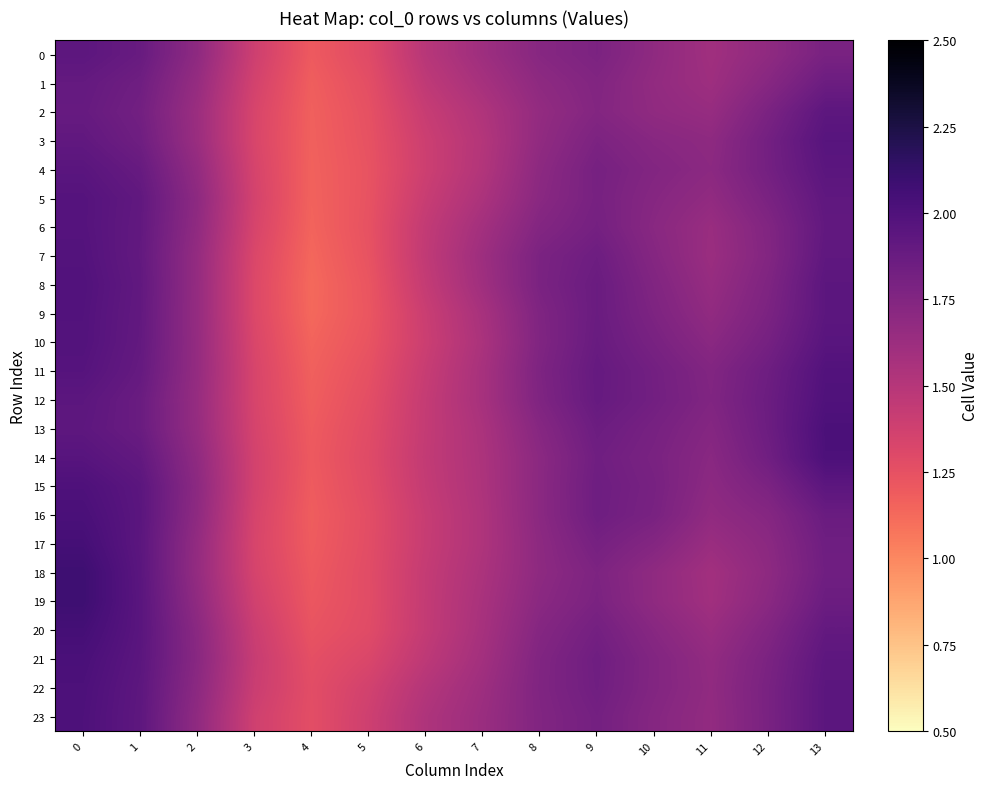

Reading left to right, list all the values displayed in this chart.

0: 0=1.9	1=1.9	2=1.7	3=1.4	4=1.2	5=1.3	6=1.5	7=1.6	8=1.7	9=1.8	10=1.7	11=1.6	12=1.7	13=1.8
1: 0=1.9	1=1.8	2=1.7	3=1.4	4=1.2	5=1.3	6=1.5	7=1.6	8=1.7	9=1.8	10=1.7	11=1.6	12=1.7	13=1.9
2: 0=1.9	1=1.8	2=1.6	3=1.3	4=1.2	5=1.2	6=1.4	7=1.5	8=1.7	9=1.7	10=1.7	11=1.7	12=1.8	13=1.9
3: 0=1.9	1=1.8	2=1.6	3=1.3	4=1.2	5=1.2	6=1.4	7=1.5	8=1.7	9=1.8	10=1.7	11=1.7	12=1.8	13=2.0
4: 0=1.9	1=1.9	2=1.7	3=1.3	4=1.2	5=1.2	6=1.4	7=1.5	8=1.7	9=1.8	10=1.7	11=1.7	12=1.8	13=1.9
5: 0=2.0	1=1.9	2=1.7	3=1.4	4=1.2	5=1.2	6=1.4	7=1.5	8=1.7	9=1.8	10=1.7	11=1.7	12=1.8	13=1.9
6: 0=2.0	1=1.9	2=1.7	3=1.3	4=1.2	5=1.2	6=1.4	7=1.6	8=1.7	9=1.8	10=1.7	11=1.6	12=1.8	13=1.9
7: 0=2.0	1=1.9	2=1.7	3=1.3	4=1.1	5=1.2	6=1.4	7=1.6	8=1.8	9=1.9	10=1.7	11=1.6	12=1.7	13=1.9
8: 0=2.0	1=1.9	2=1.7	3=1.3	4=1.1	5=1.2	6=1.4	7=1.6	8=1.8	9=1.9	10=1.8	11=1.7	12=1.8	13=1.9
9: 0=2.0	1=1.9	2=1.7	3=1.3	4=1.1	5=1.2	6=1.4	7=1.6	8=1.8	9=1.9	10=1.8	11=1.7	12=1.8	13=1.9
10: 0=2.0	1=1.9	2=1.7	3=1.3	4=1.2	5=1.2	6=1.4	7=1.6	8=1.8	9=1.9	10=1.8	11=1.7	12=1.8	13=2.0
11: 0=2.0	1=1.9	2=1.7	3=1.3	4=1.2	5=1.3	6=1.4	7=1.6	8=1.8	9=1.9	10=1.8	11=1.8	12=1.9	13=2.0
12: 0=1.9	1=1.9	2=1.6	3=1.3	4=1.2	5=1.3	6=1.4	7=1.6	8=1.8	9=1.9	10=1.8	11=1.8	12=1.9	13=2.0
13: 0=1.9	1=1.9	2=1.7	3=1.3	4=1.2	5=1.3	6=1.4	7=1.6	8=1.7	9=1.9	10=1.8	11=1.7	12=1.9	13=2.0
14: 0=2.0	1=1.9	2=1.7	3=1.4	4=1.2	5=1.3	6=1.4	7=1.5	8=1.7	9=1.8	10=1.8	11=1.7	12=1.8	13=2.0
15: 0=2.0	1=1.9	2=1.7	3=1.4	4=1.2	5=1.3	6=1.4	7=1.5	8=1.7	9=1.8	10=1.8	11=1.7	12=1.8	13=1.9
16: 0=2.0	1=1.9	2=1.7	3=1.3	4=1.2	5=1.3	6=1.4	7=1.5	8=1.7	9=1.8	10=1.8	11=1.7	12=1.7	13=1.9
17: 0=2.1	1=1.9	2=1.7	3=1.3	4=1.2	5=1.3	6=1.4	7=1.5	8=1.7	9=1.8	10=1.7	11=1.6	12=1.7	13=1.8
18: 0=2.1	1=1.9	2=1.7	3=1.3	4=1.2	5=1.3	6=1.4	7=1.5	8=1.7	9=1.8	10=1.7	11=1.6	12=1.7	13=1.8
19: 0=2.1	1=2.0	2=1.7	3=1.4	4=1.2	5=1.3	6=1.4	7=1.6	8=1.7	9=1.8	10=1.7	11=1.6	12=1.7	13=1.9
20: 0=2.1	1=2.0	2=1.7	3=1.4	4=1.2	5=1.3	6=1.4	7=1.6	8=1.7	9=1.8	10=1.7	11=1.6	12=1.8	13=1.9
21: 0=2.0	1=1.9	2=1.7	3=1.4	4=1.3	5=1.3	6=1.5	7=1.6	8=1.8	9=1.8	10=1.7	11=1.7	12=1.8	13=1.9
22: 0=2.0	1=1.9	2=1.7	3=1.4	4=1.3	5=1.4	6=1.5	7=1.6	8=1.8	9=1.8	10=1.7	11=1.7	12=1.8	13=1.9
23: 0=2.0	1=1.9	2=1.7	3=1.4	4=1.3	5=1.4	6=1.5	7=1.6	8=1.8	9=1.8	10=1.7	11=1.7	12=1.8	13=1.9